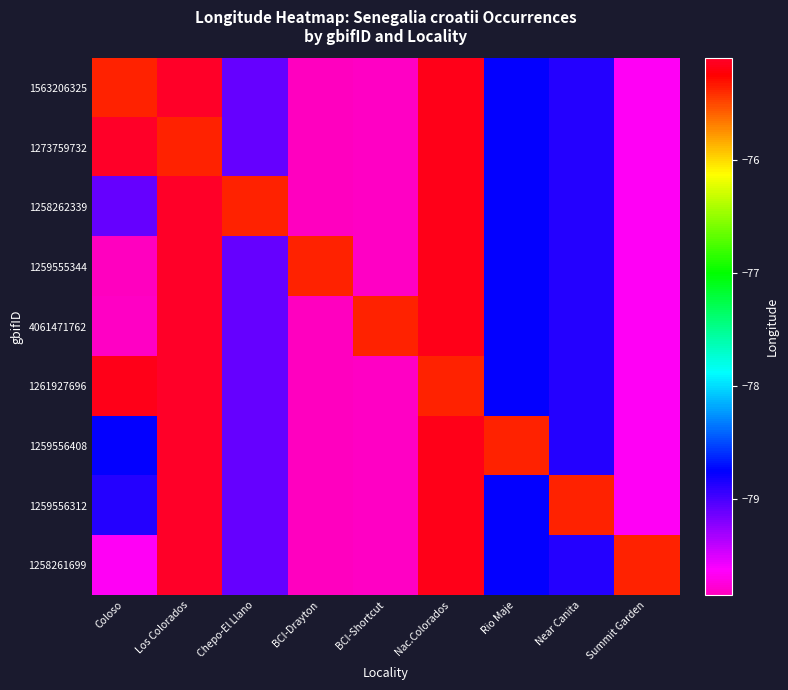

Rank the series at Los Colorados from lowest to highest value.

1273759732, 1563206325, 1258262339, 1259555344, 4061471762, 1261927696, 1259556408, 1259556312, 1258261699